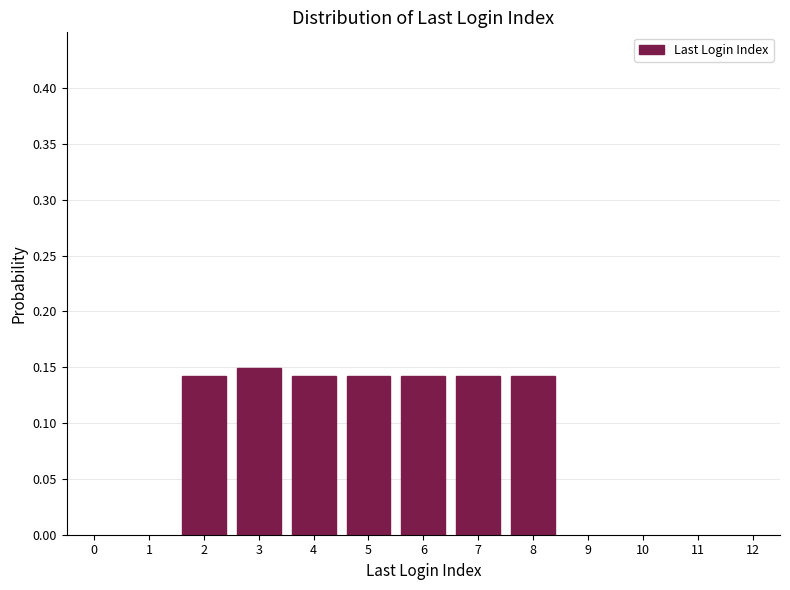

Count the values in the range 0 to 1.

7